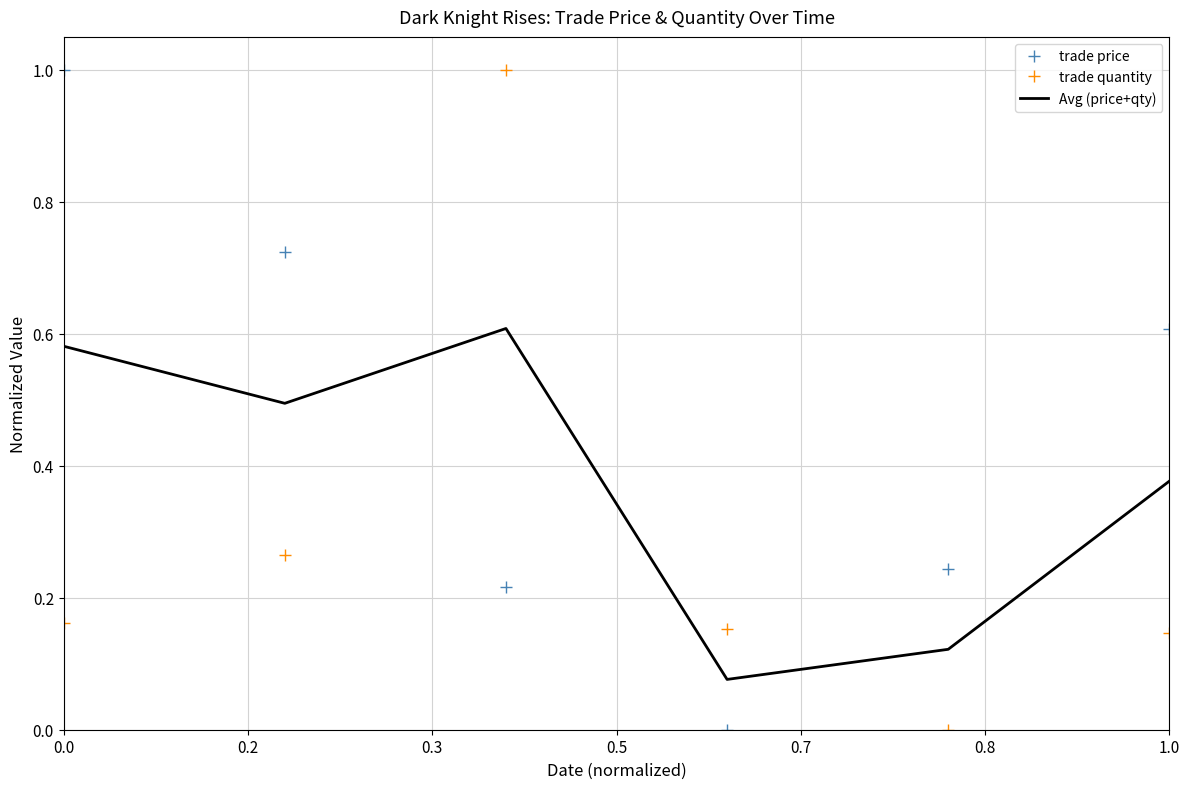

Rank the series by their average value, from lowest to highest.

trade quantity, Avg (price+qty), trade price